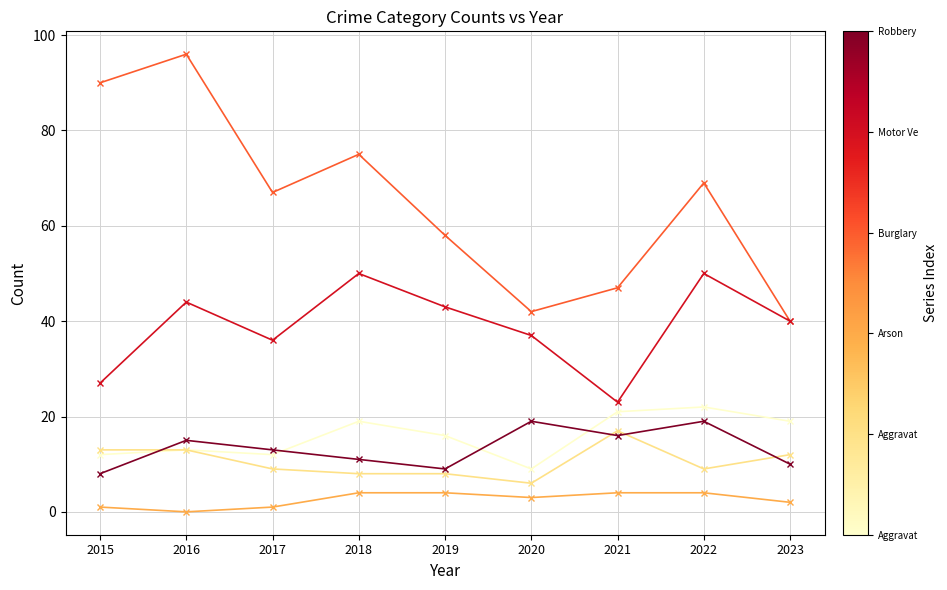

What is the total value across all series at 2018?

167